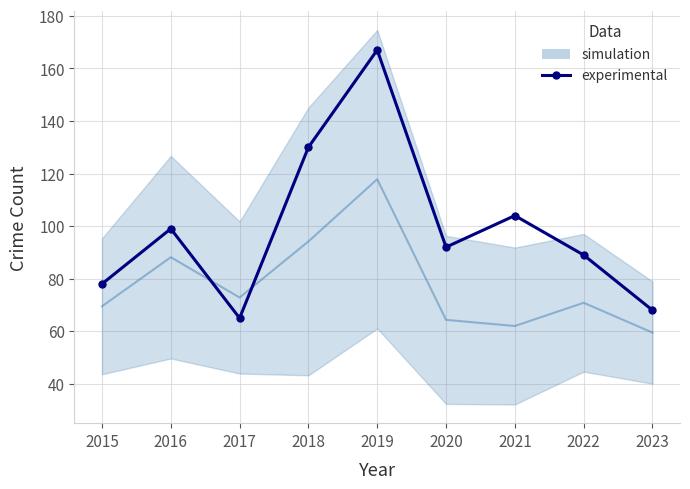

The value at 2023 is 68. True or false?

True